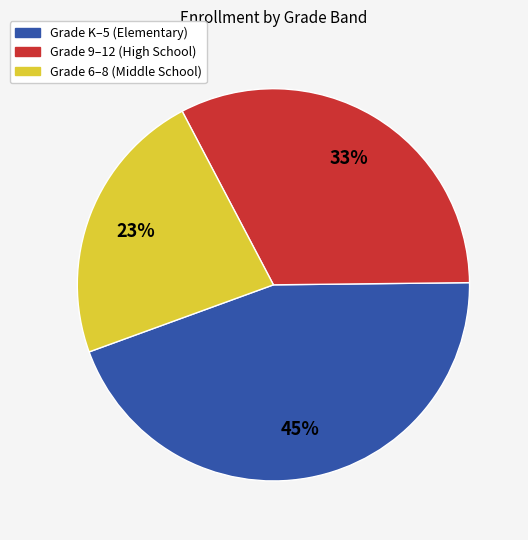

To the nearest percent, what is the average slice percentage?

33%